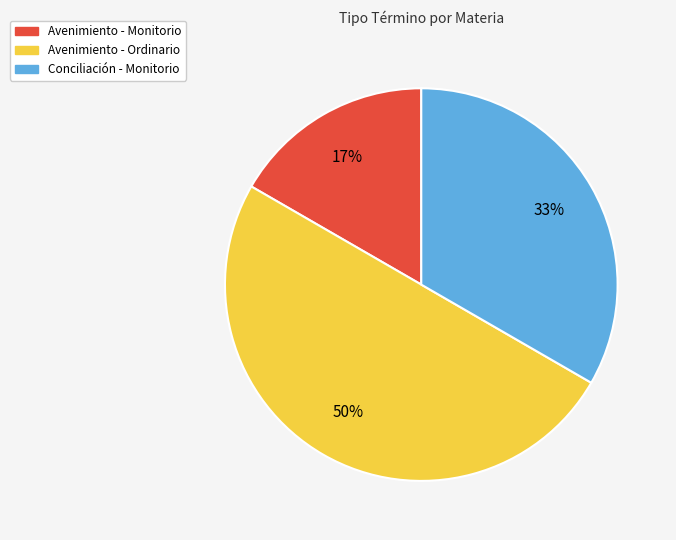

Which category has the smallest portion of the pie?

Avenimiento - Monitorio